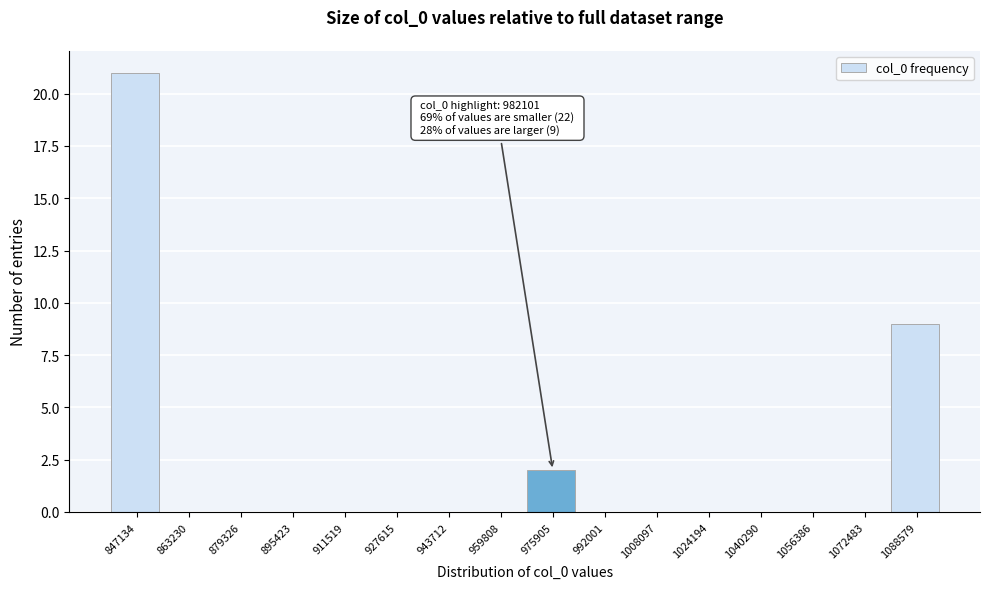

Reading left to right, list all the values displayed in this chart.

847134=21	863230=0	879326=0	895423=0	911519=0	927615=0	943712=0	959808=0	975905=2	992001=0	1008097=0	1024194=0	1040290=0	1056386=0	1072483=0	1088579=9